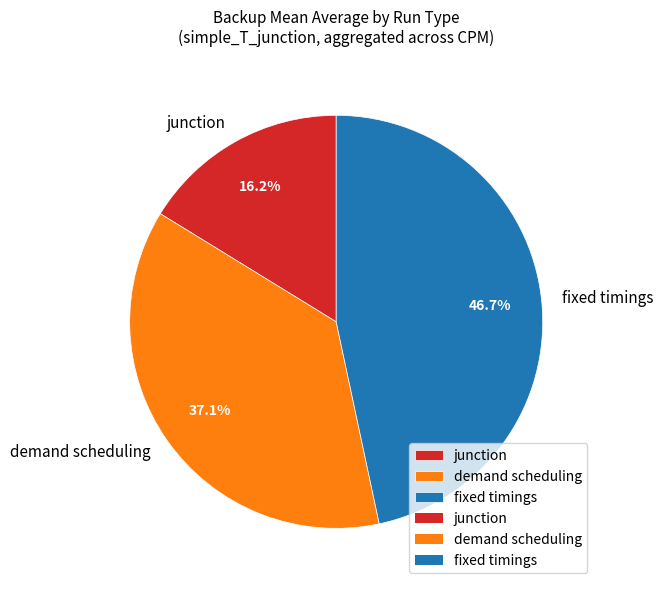

Which slice is the largest?

fixed timings